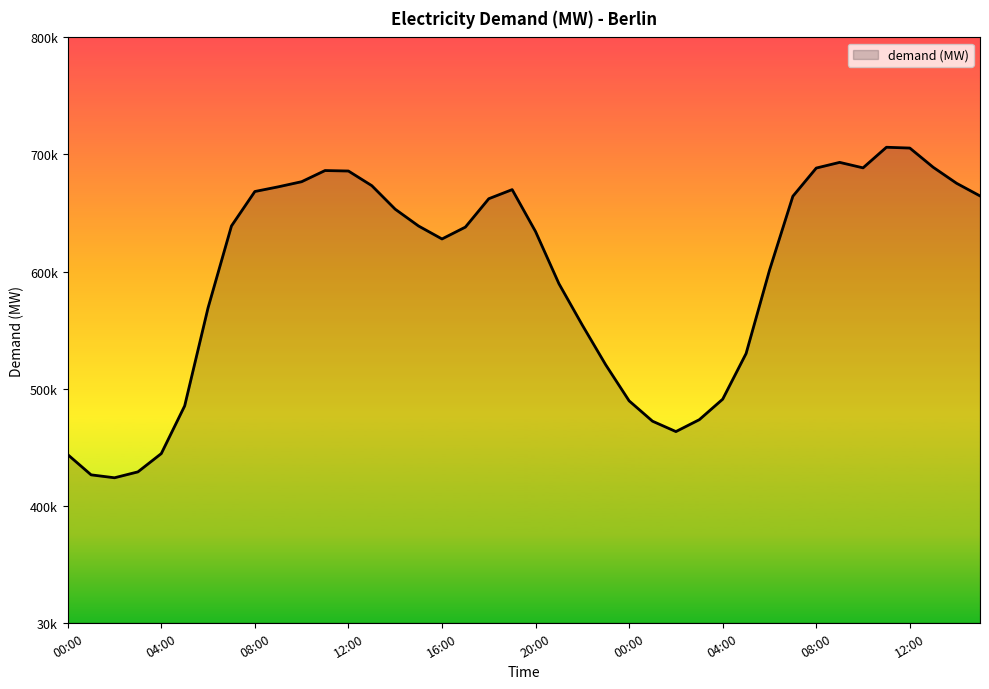

True or false: the data has more than 0 interior local peaks.

True